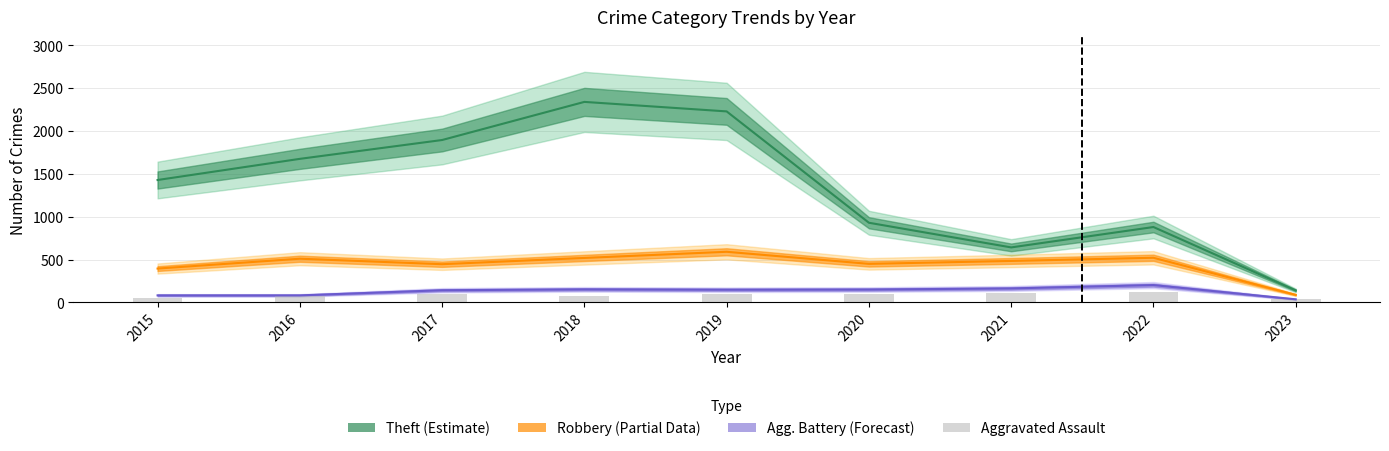

Reading left to right, extract all data points from this chart.

2015=46	2016=71	2017=95	2018=77	2019=98	2020=94	2021=110	2022=121	2023=34